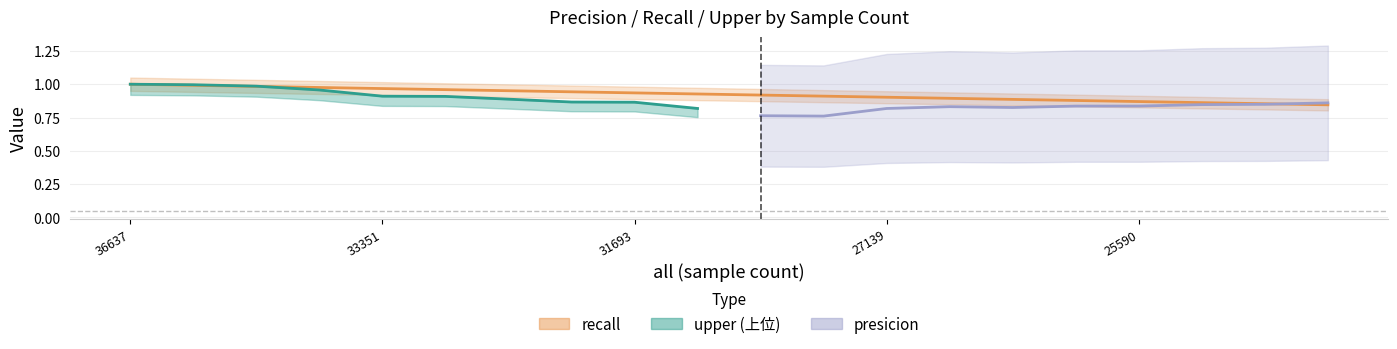

What is the maximum value shown in the chart?

1.0